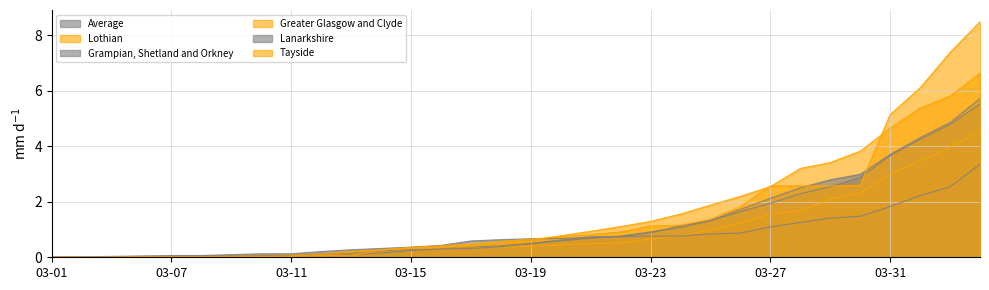

What is the difference between the maximum and minimum values in the Greater Glasgow and Clyde series?

6.6